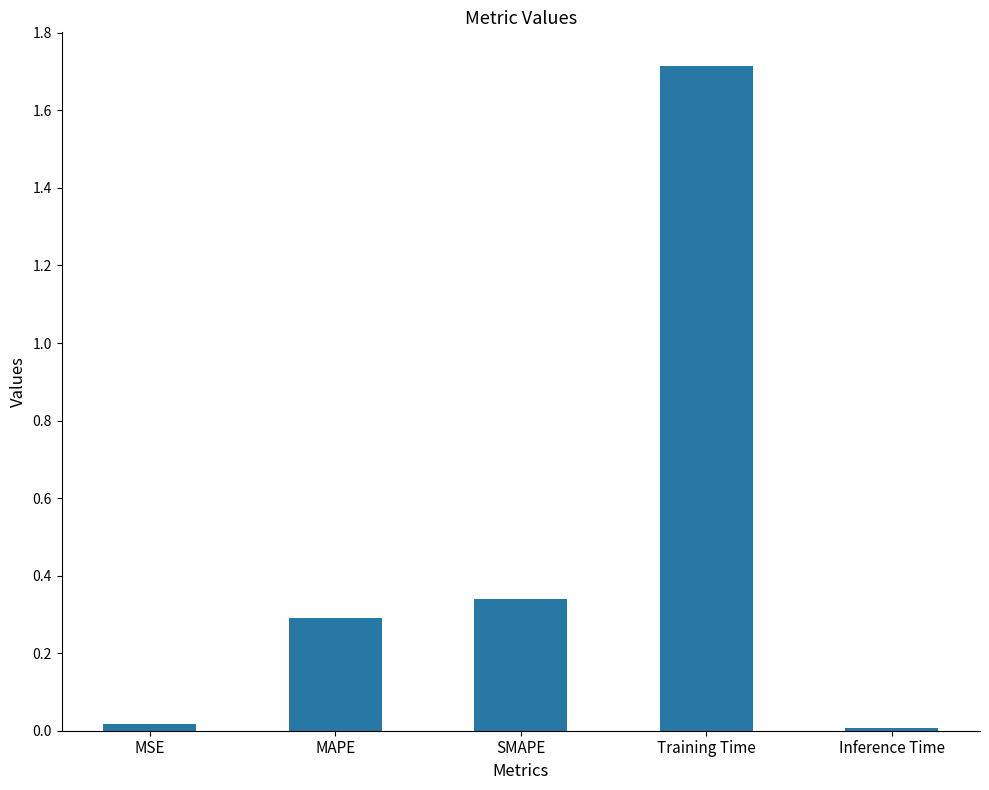

Does the chart contain stacked bars?

No